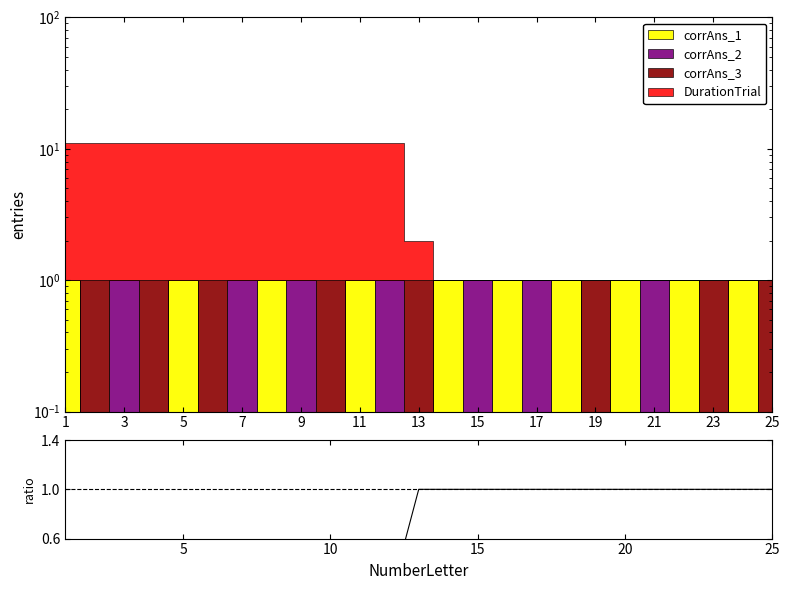

What is the difference between the maximum and minimum values?

0.9